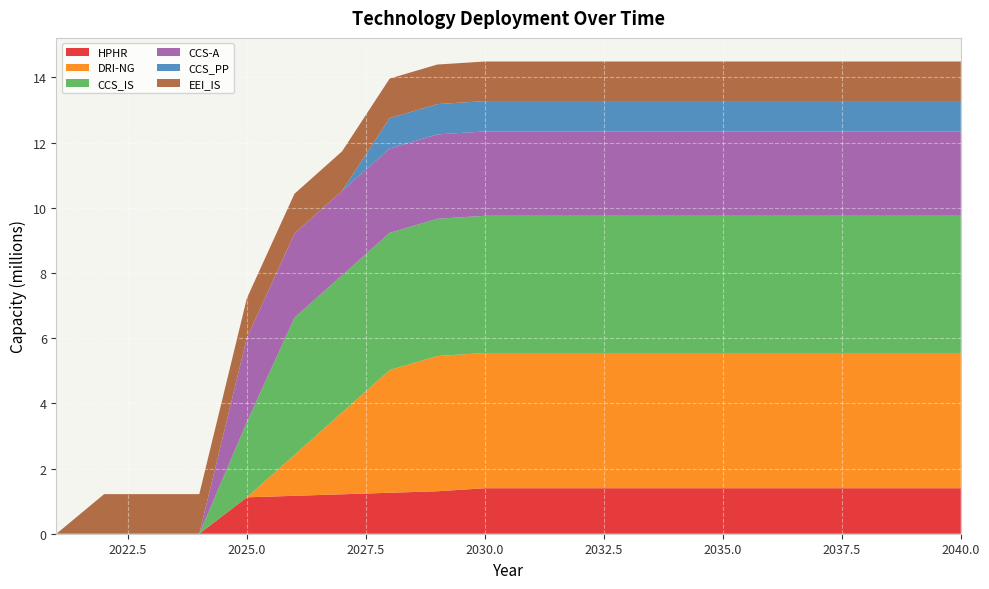

Reading left to right, transcribe all the data shown in this chart.

HPHR: 0.0	0.0	0.0	0.0	1117036.8	1163580.0	1210123.2	1256666.4	1303209.6	1396296.0	1396296.0	1396296.0	1396296.0	1396296.0	1396296.0	1396296.0	1396296.0	1396296.0	1396296.0	1396296.0
DRI-NG: 0.0	0.0	0.0	0.0	0.0	1255386.7	2510773.3	3766160.0	4150413.3	4150413.3	4150413.3	4150413.3	4150413.3	4150413.3	4150413.3	4150413.3	4150413.3	4150413.3	4150413.3	4150413.3
CCS_IS: 0.0	0.0	0.0	0.0	2306630.8	4210058.6	4210058.6	4210058.6	4210058.6	4210058.6	4210058.6	4210058.6	4210058.6	4210058.6	4210058.6	4210058.6	4210058.6	4210058.6	4210058.6	4210058.6
CCS-A: 0.0	0.0	0.0	0.0	2588560.0	2588560.0	2588560.0	2588560.0	2588560.0	2588560.0	2588560.0	2588560.0	2588560.0	2588560.0	2588560.0	2588560.0	2588560.0	2588560.0	2588560.0	2588560.0
CCS_PP: 0.0	0.0	0.0	0.0	0.0	0.0	0.0	930864.0	930864.0	930864.0	930864.0	930864.0	930864.0	930864.0	930864.0	930864.0	930864.0	930864.0	930864.0	930864.0
EEI_IS: 0.0	1214440.0	1214440.0	1214440.0	1214440.0	1214440.0	1214440.0	1214440.0	1214440.0	1214440.0	1214440.0	1214440.0	1214440.0	1214440.0	1214440.0	1214440.0	1214440.0	1214440.0	1214440.0	1214440.0